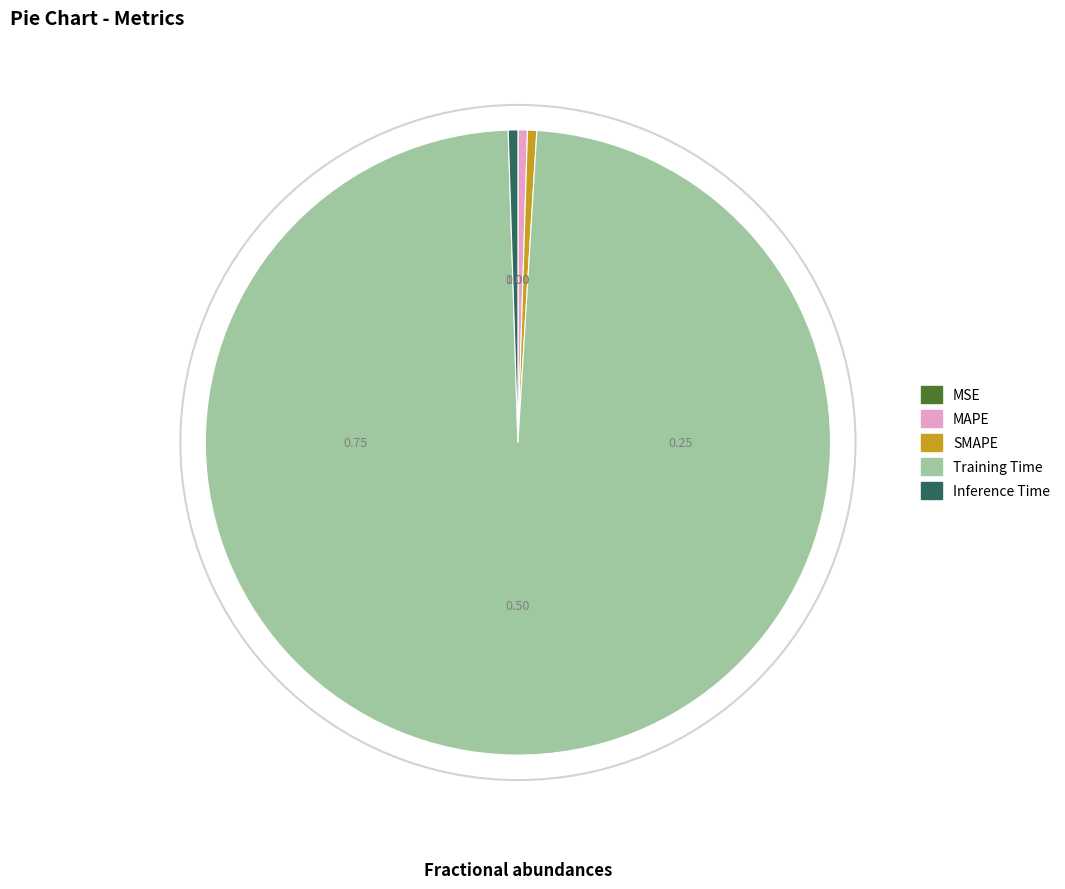

Combined, do MAPE and SMAPE account for over 50%?

No